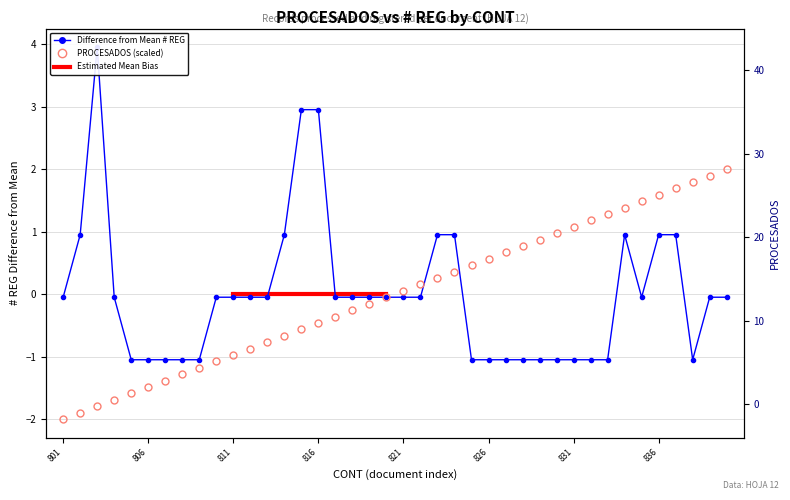

True or false: PROCESADOS and # REG cross at least once.

True